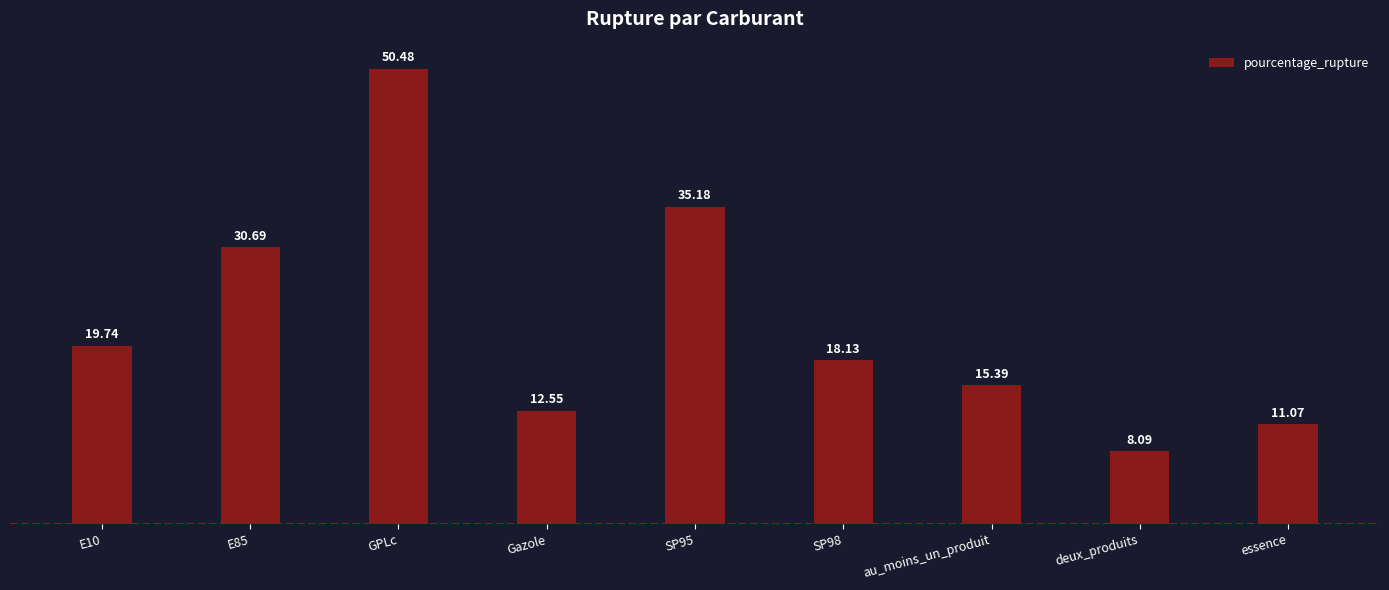

The value at GPLc is 50.5. True or false?

True